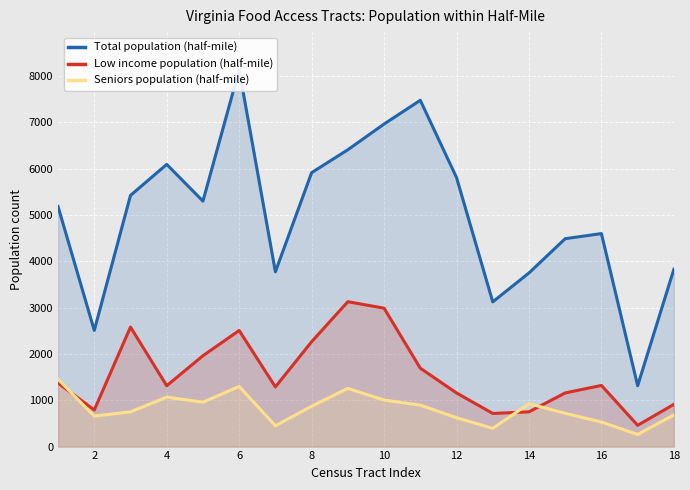

The value of Seniors population (half-mile) at 12 is 623.0. True or false?

True